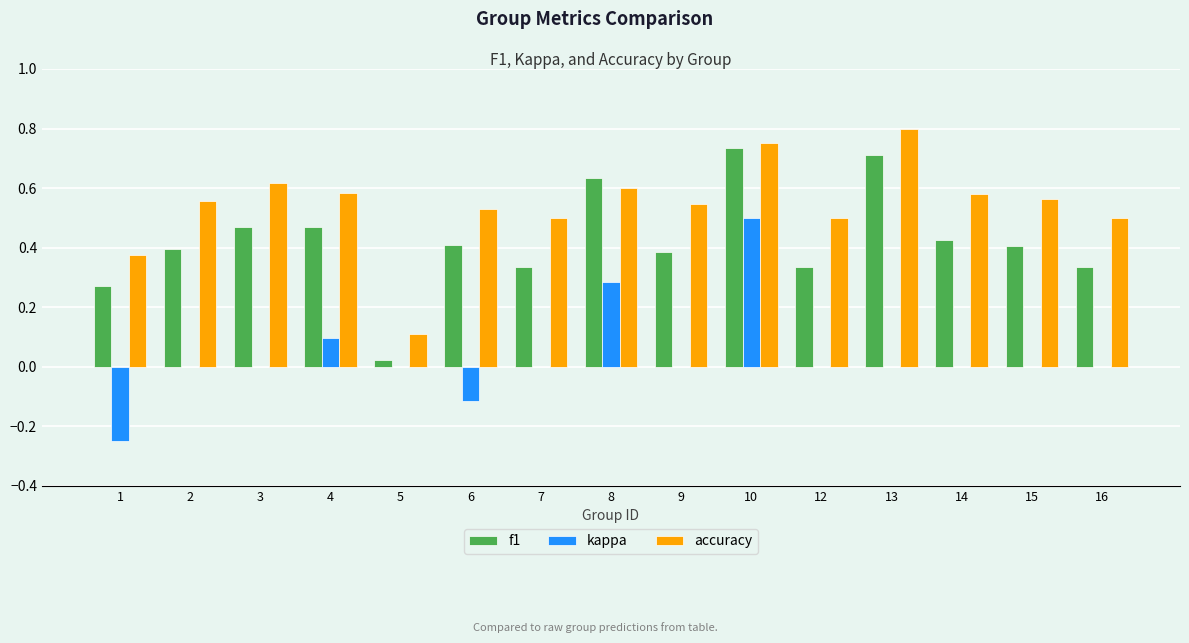

Does the chart contain stacked bars?

No